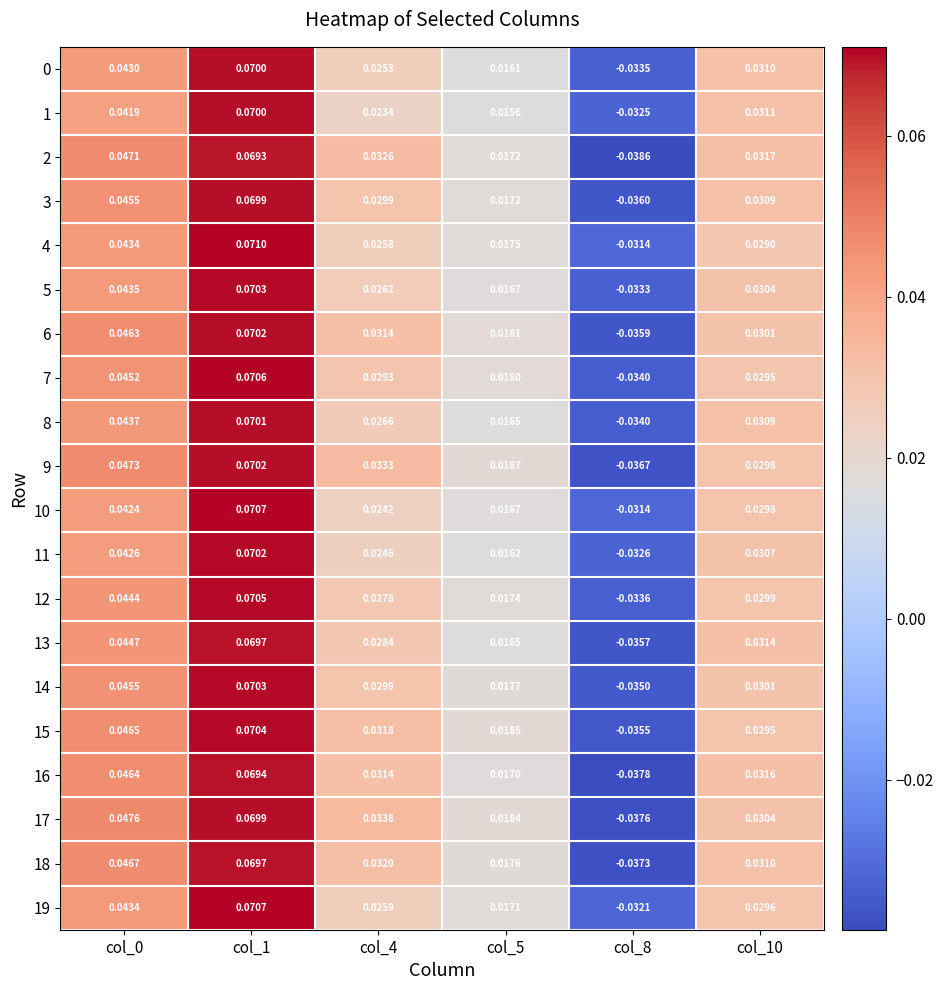

At which category is the sum across all series the highest?

col_1